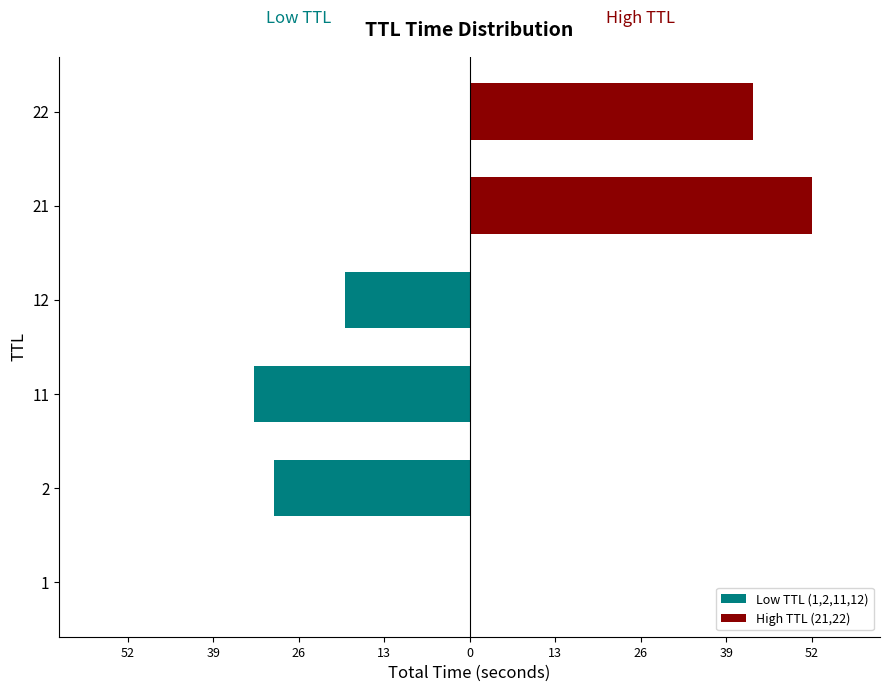

How many groups of bars are there?

6